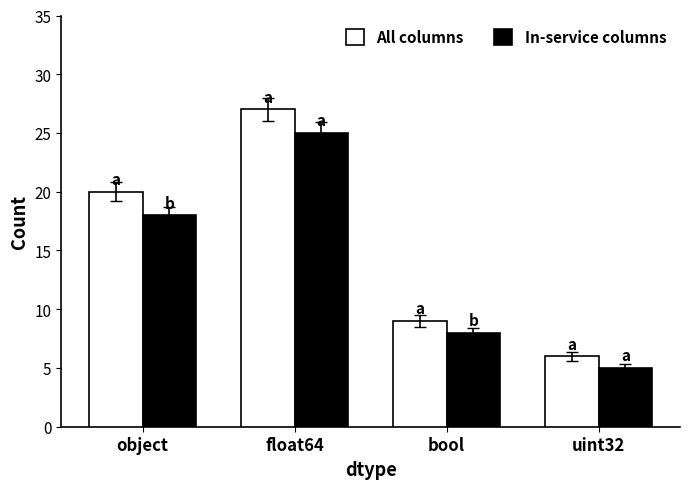

Which series has the largest total across all categories?

All columns